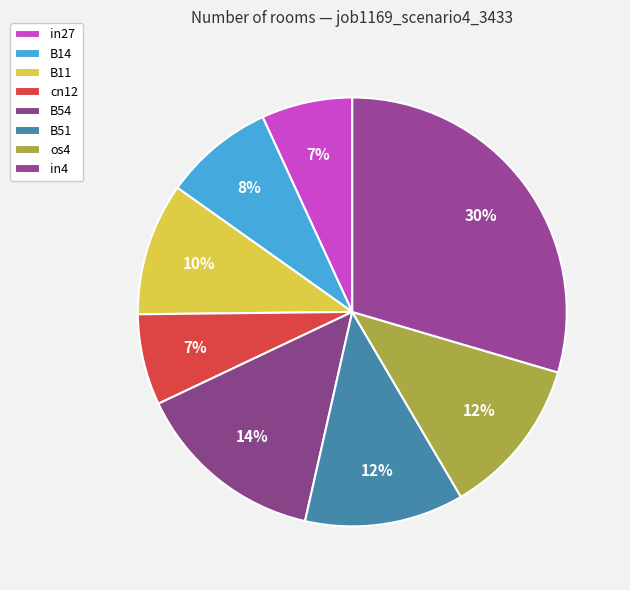

Does B51 represent more than half of the total?

No